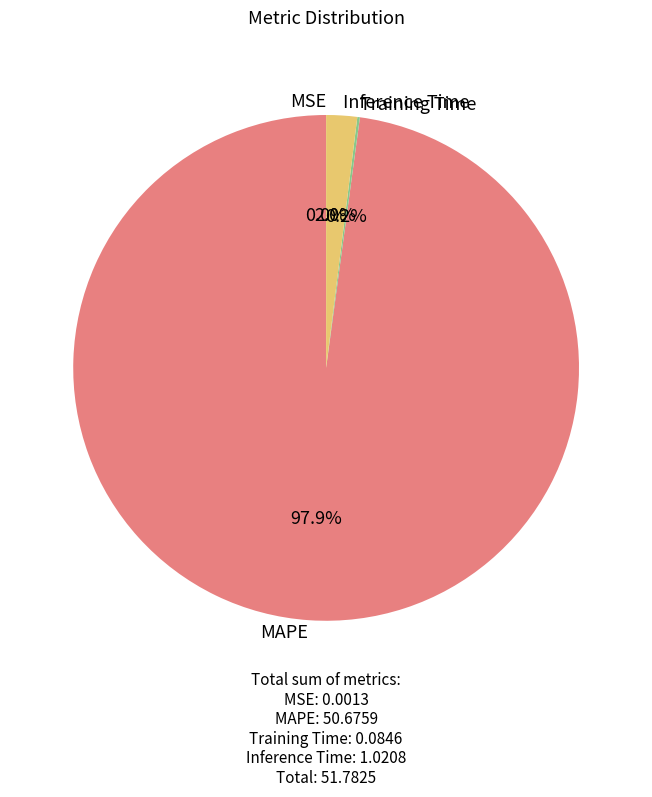

Which category has the biggest portion of the pie?

MAPE